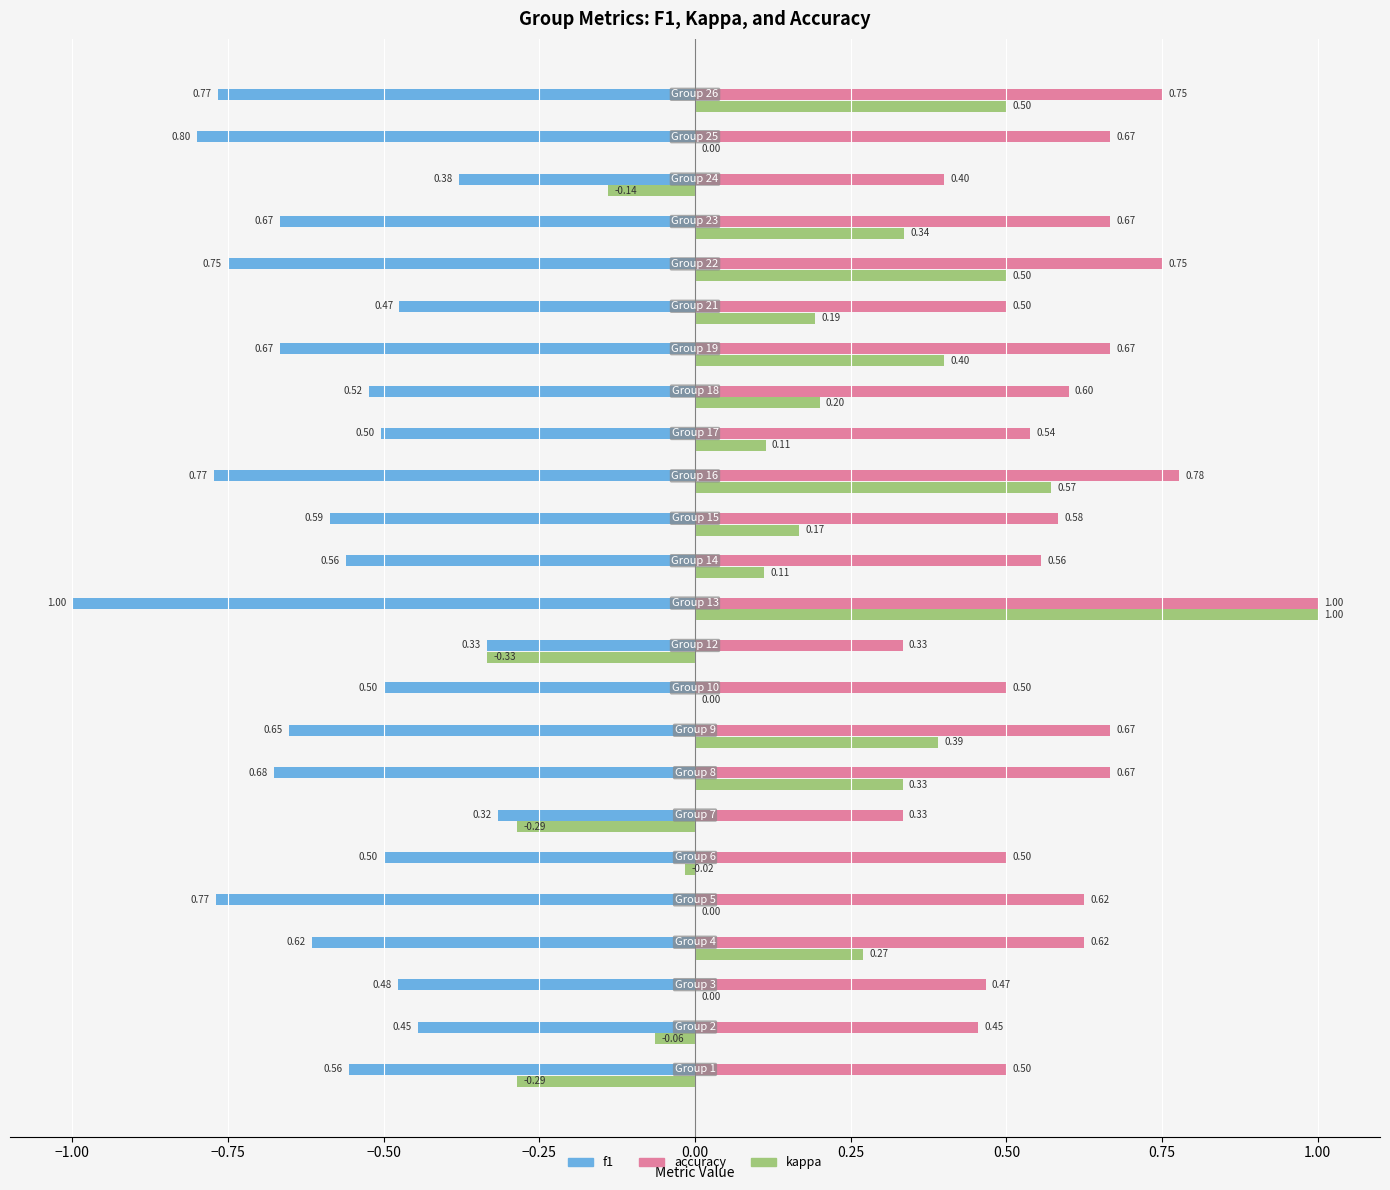

Which series has the largest total across all categories?

accuracy